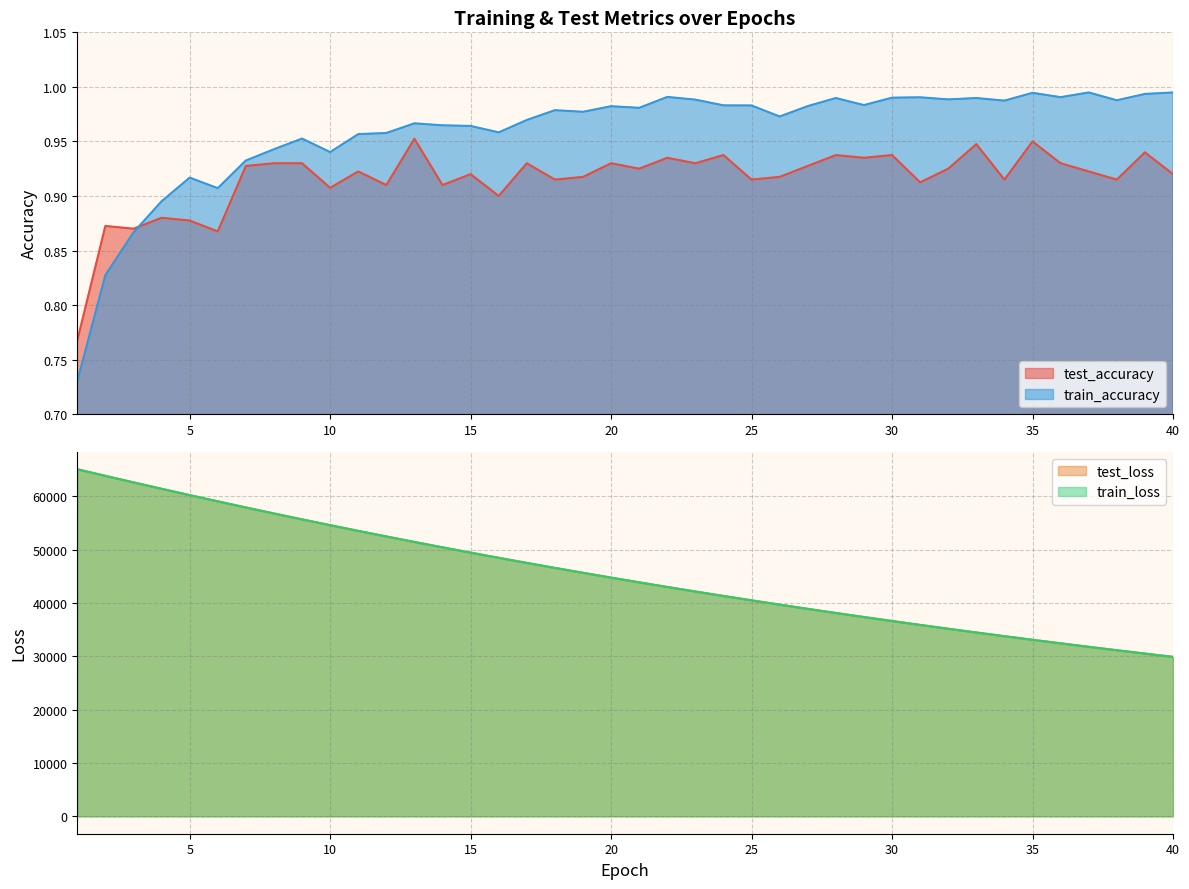

At which label is train_loss closest to 47507?

17